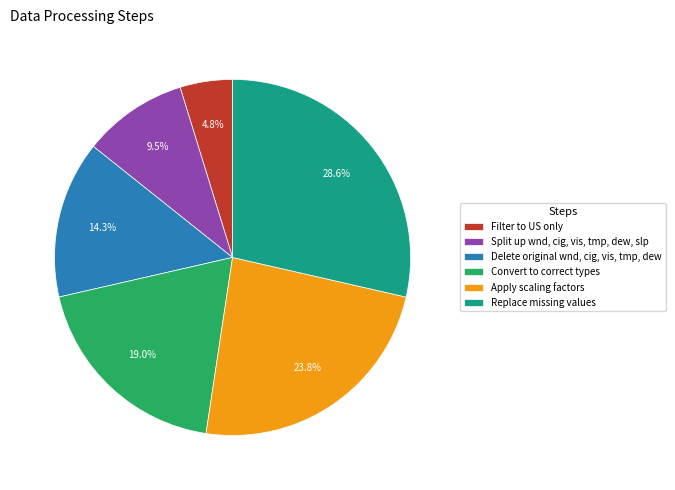

Approximately how many times larger is the value at Split up wnd, cig, vis, tmp, dew, slp compared to Filter to US only?

2.0